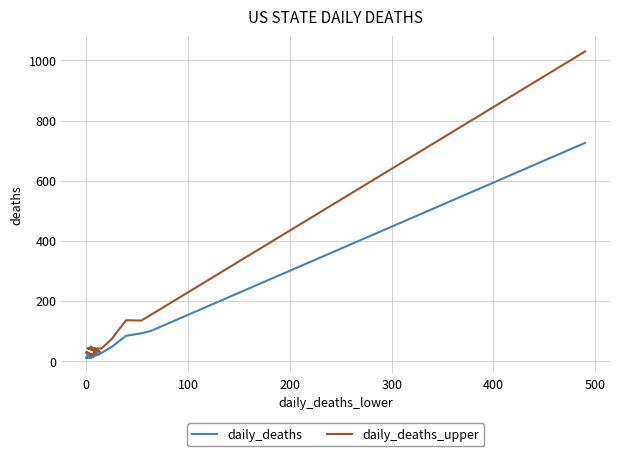

True or false: daily_deaths_upper and daily_deaths cross at least once.

False